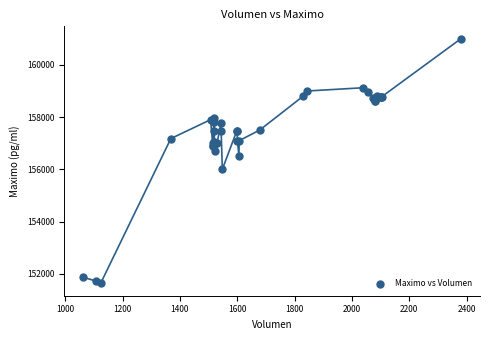

What Y value in the scatter plot is closest to 156316?

156500